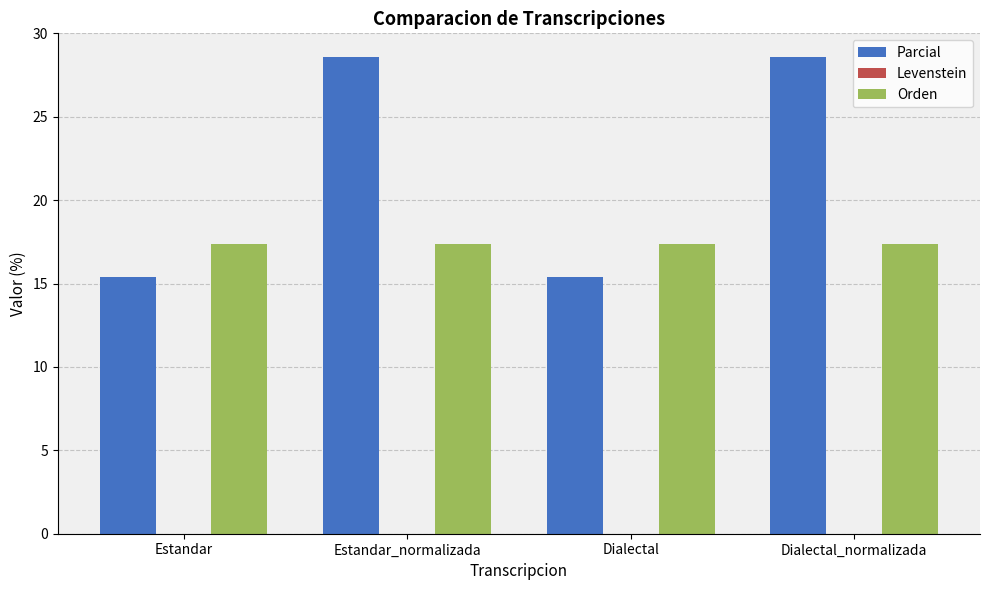

Count the number of categories in the chart.

4